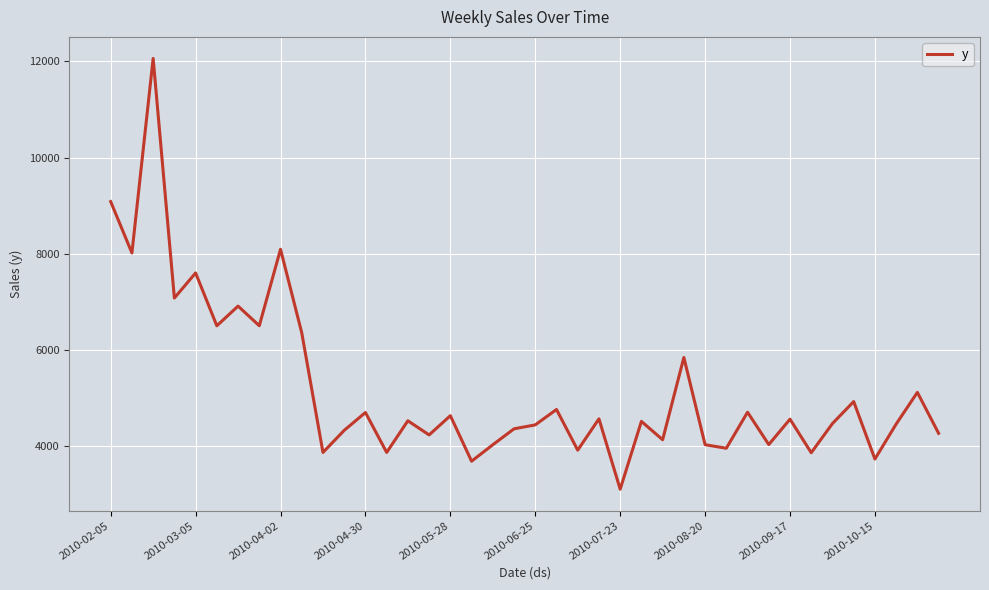

What is the minimum value shown in the chart?

3111.4